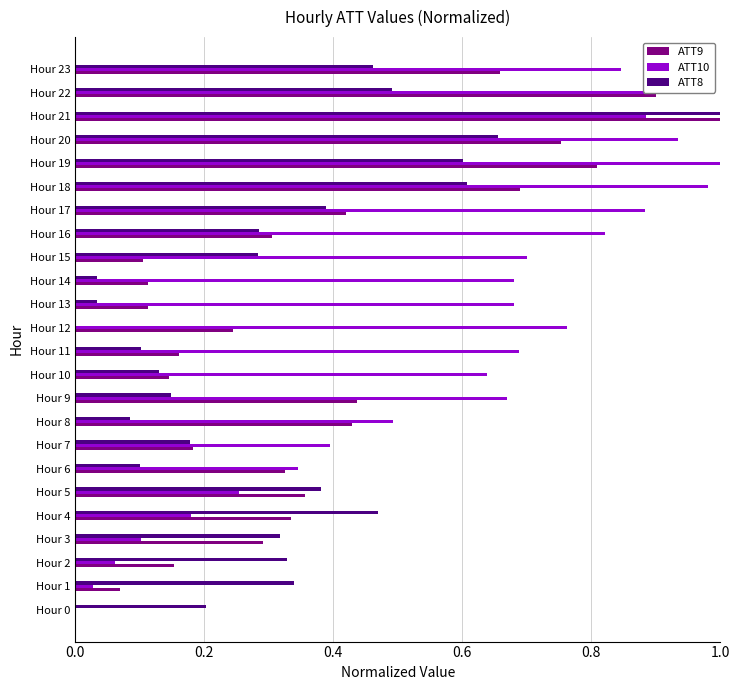

Which series changed the most between Hour 2 and Hour 12?

ATT10